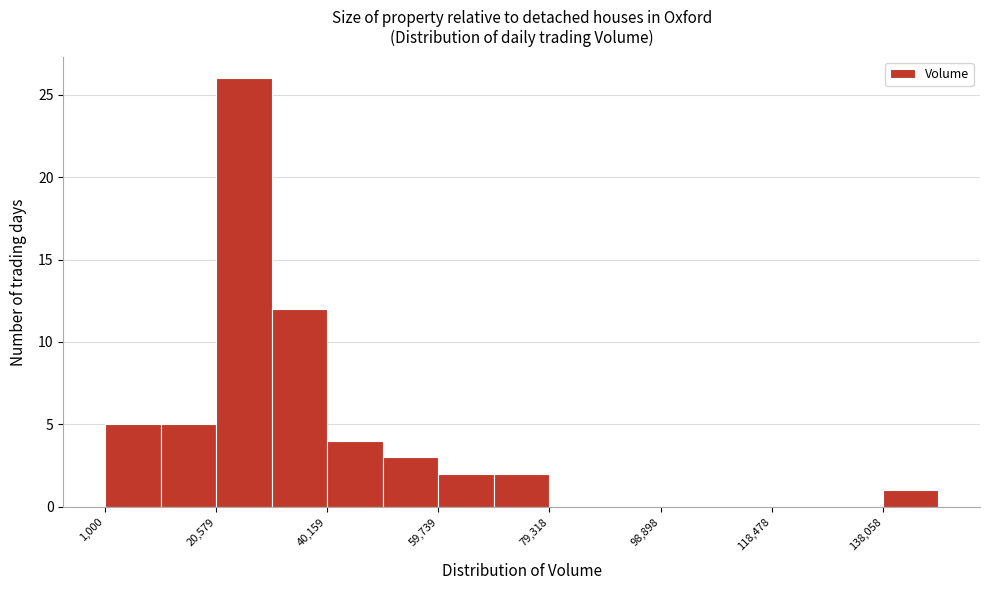

How tall is the bar that spans 138000 to 148000 on the x-axis? Neither the bar edges nor the heights are printed on the chart, so give them approximately, as read against the axes.

1